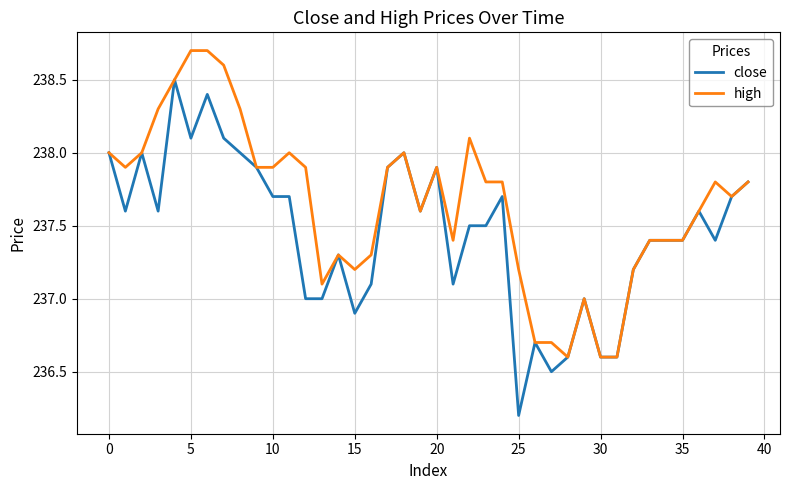

Rank the series by their maximum value, from lowest to highest.

close, high